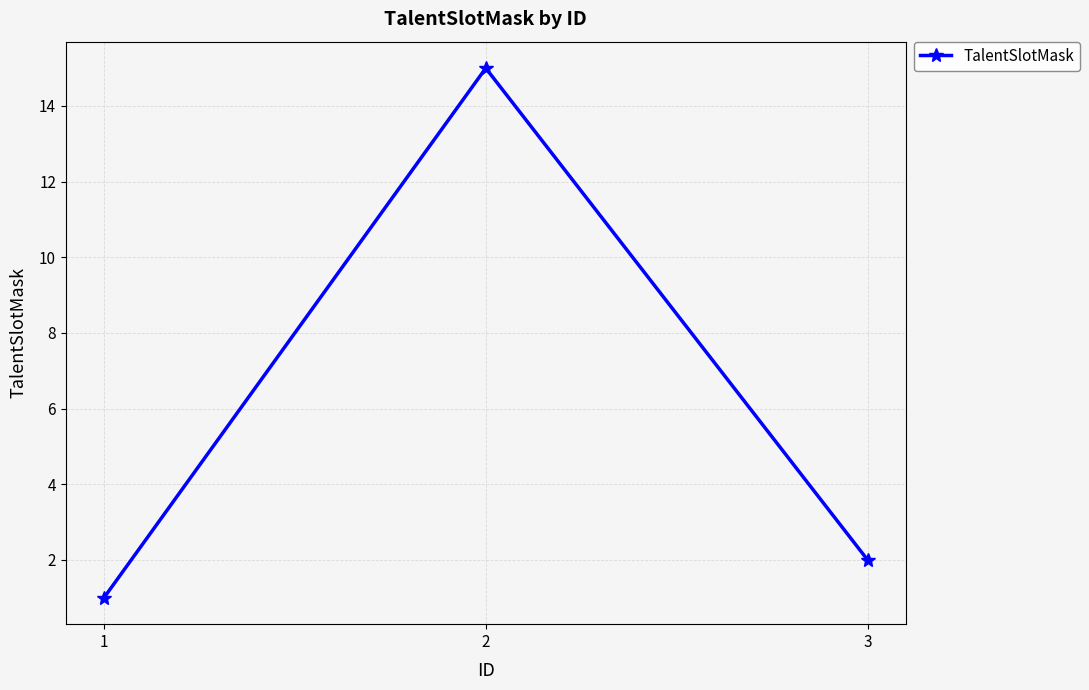

Reading left to right, what are all the values shown in this chart?

1	15	2